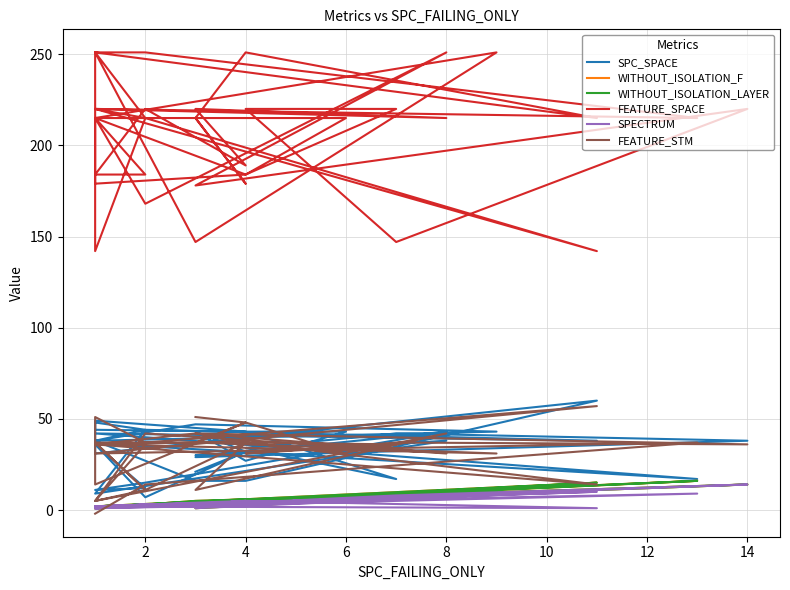

At which category does SPC_SPACE reach its first local valley?

4